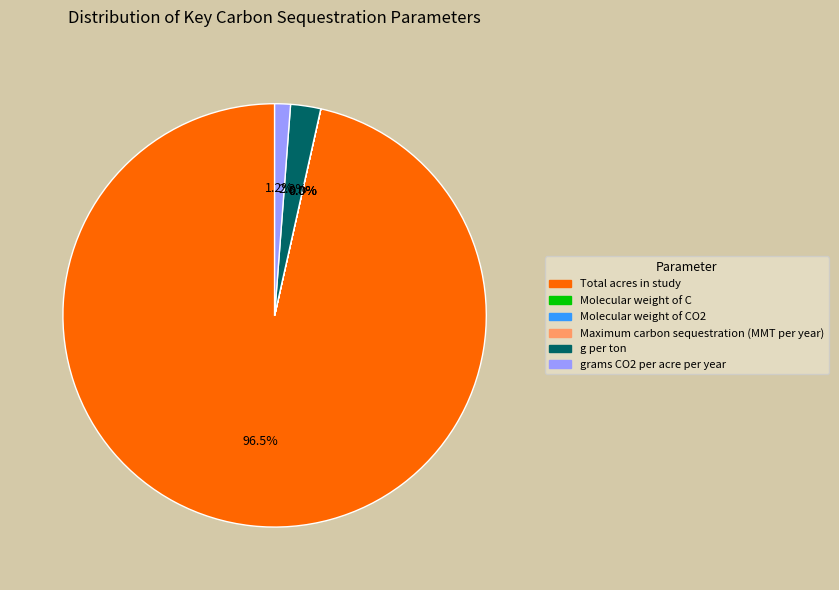

Does any single category account for the majority?

Yes